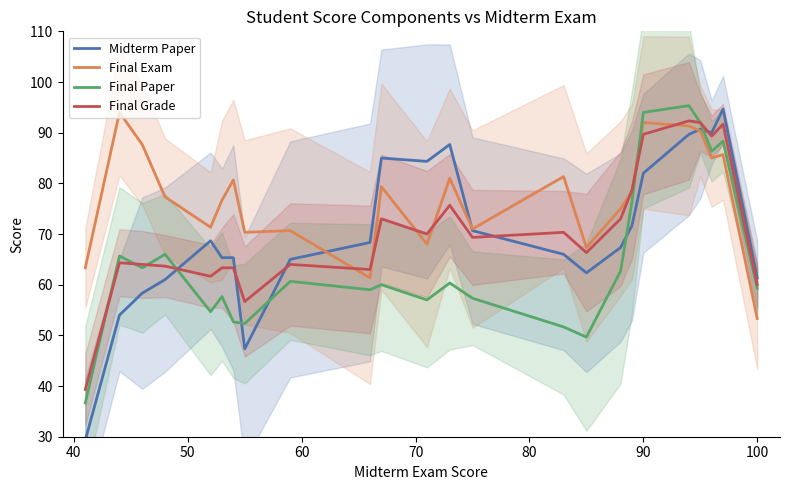

What is the highest value of the Midterm Paper series?

94.7